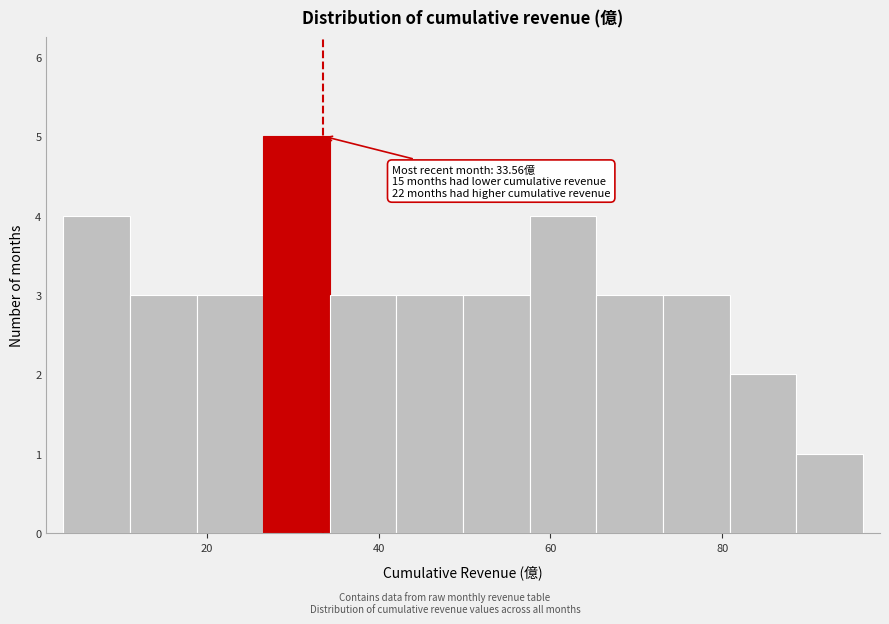

Read against the x-axis, roughly where is the centre of the tallest bar?

30